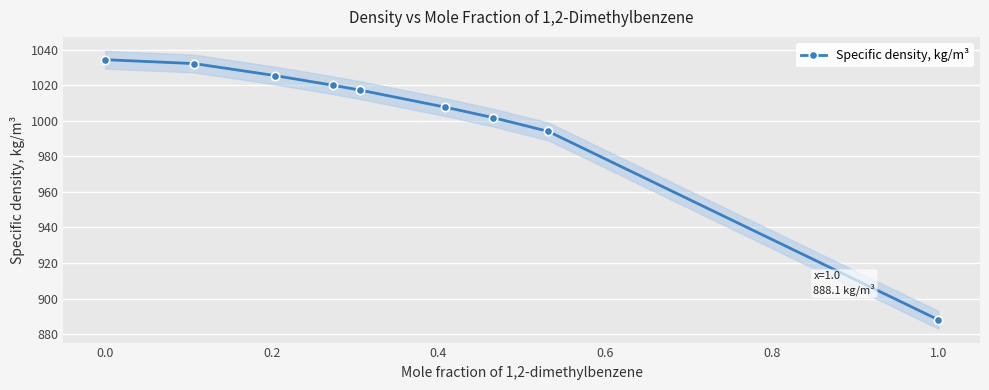

What is the value of the 5th point from the left?

1017.2